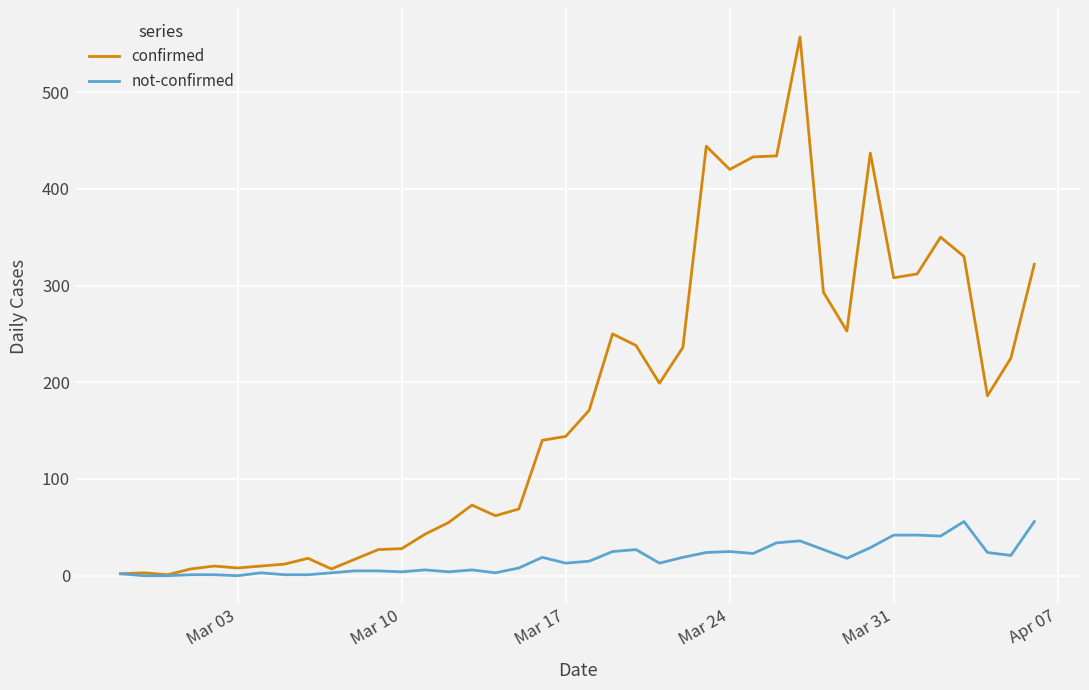

Count the number of categories in the chart.

40